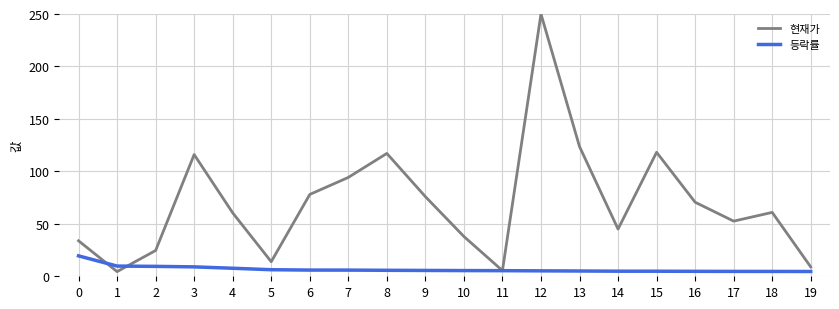

The 등락률 series shows 5.9 at 7. True or false?

True